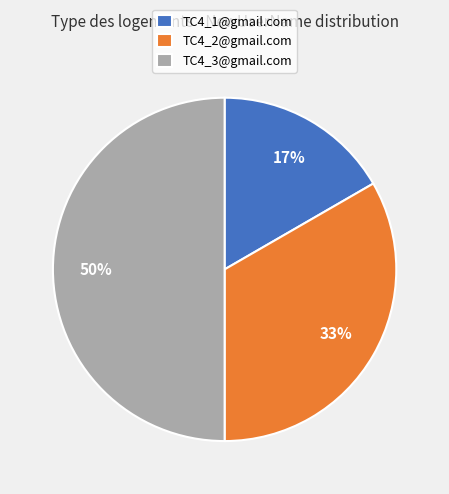

To the nearest percent, what is the difference between the TC4_3@gmail.com and TC4_1@gmail.com slice percentages?

33%